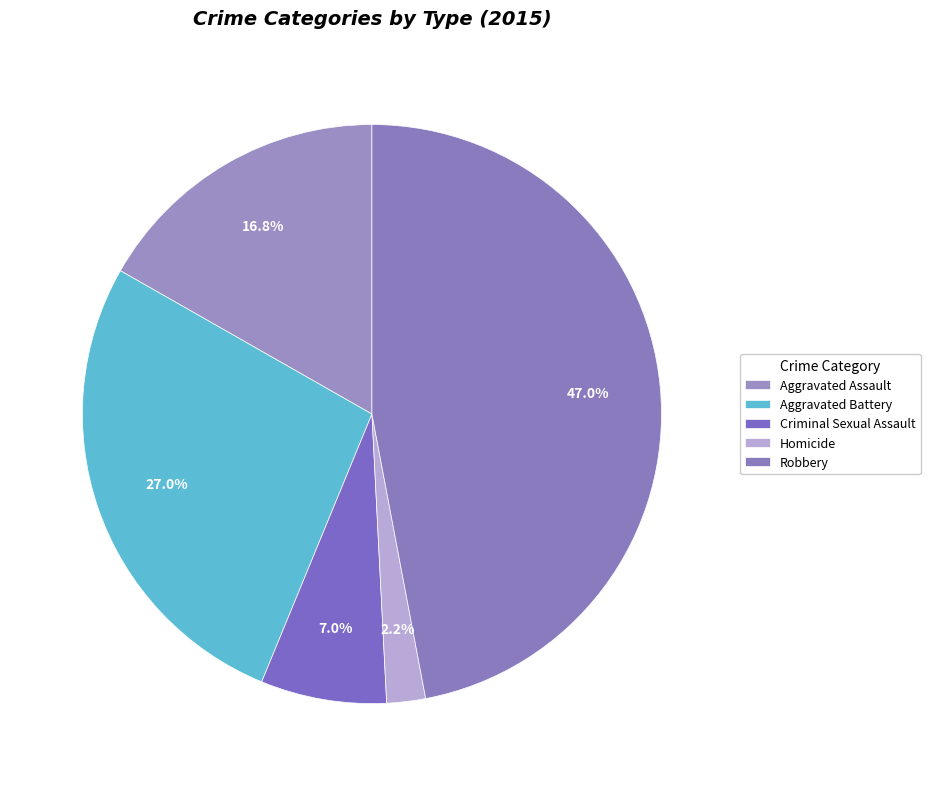

Count the number of slices in the pie.

5